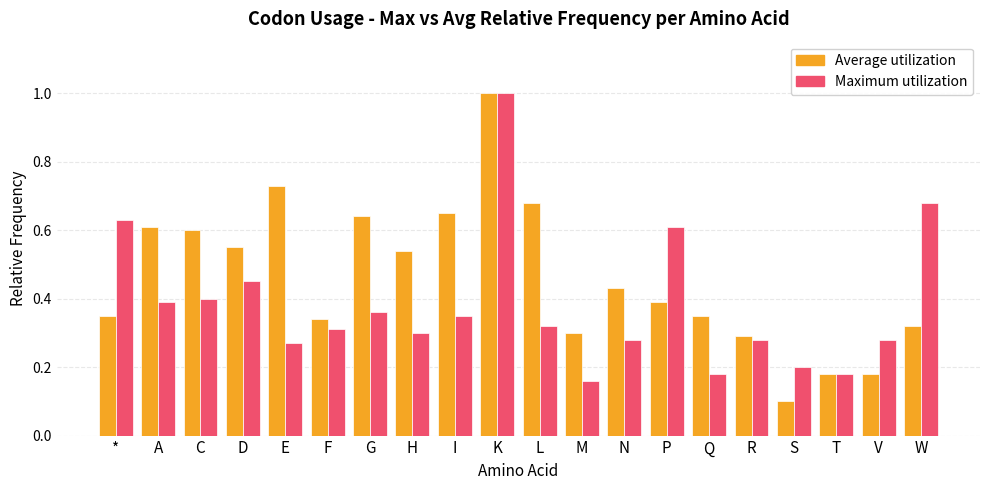

What is the label of the 13th bar from the right?

H